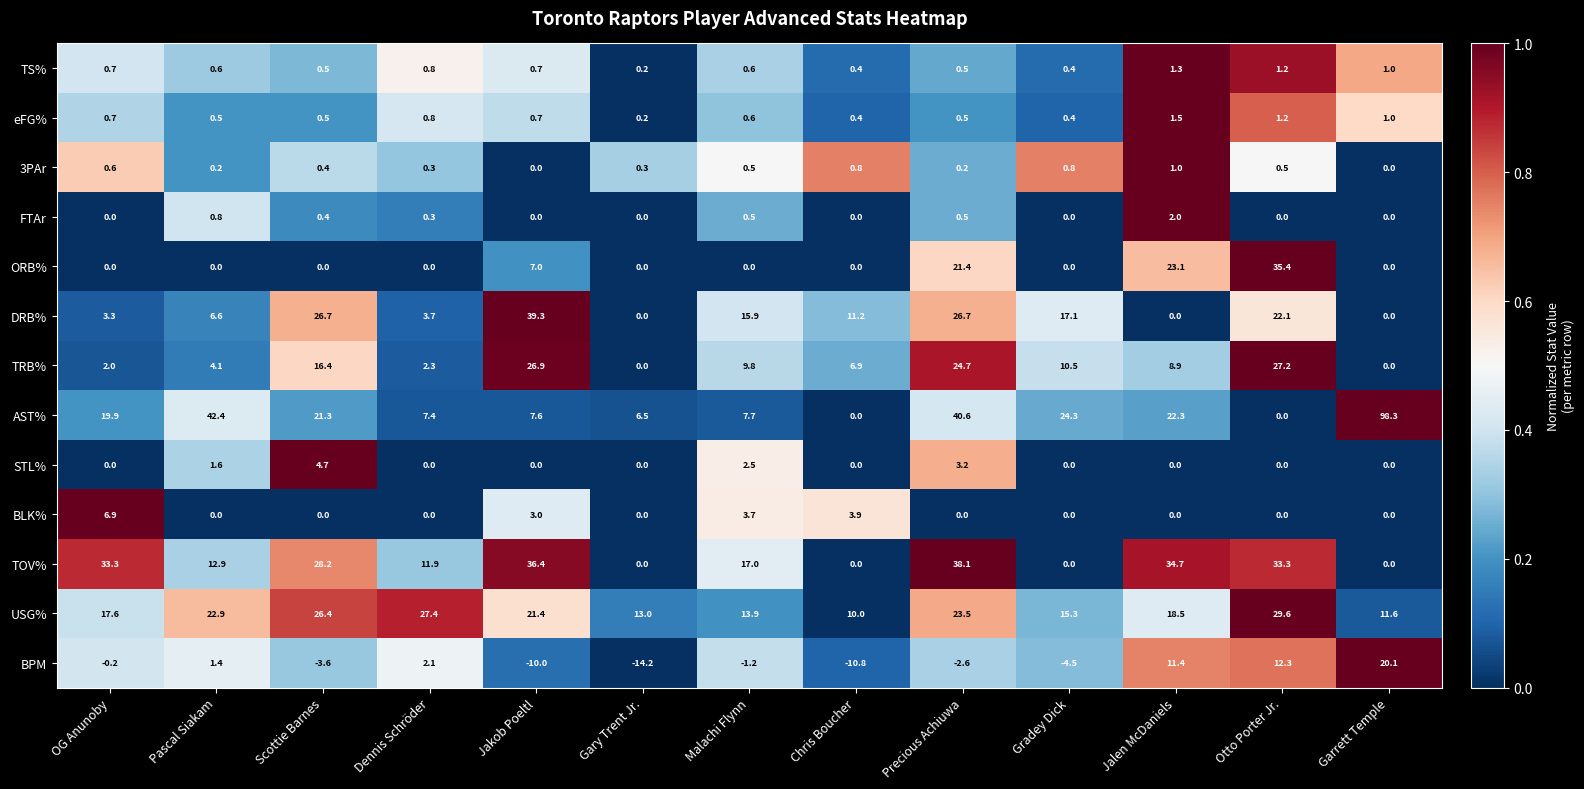

Rank the series by their maximum value, from lowest to highest.

3PAr, TS%, eFG%, FTAr, STL%, BLK%, BPM, TRB%, USG%, ORB%, TOV%, DRB%, AST%